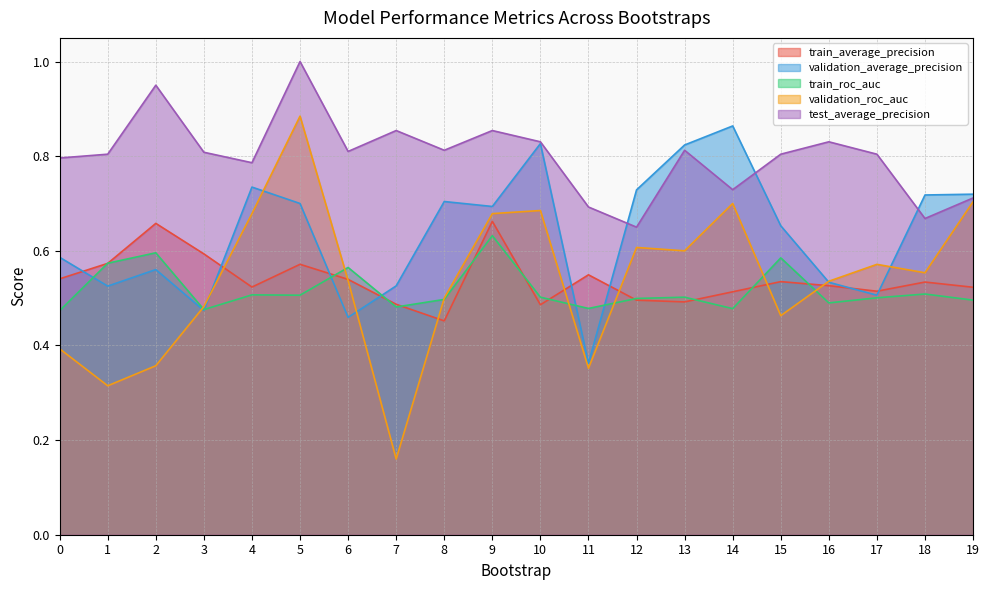

Which category has the lowest value in the validation_average_precision series?

11